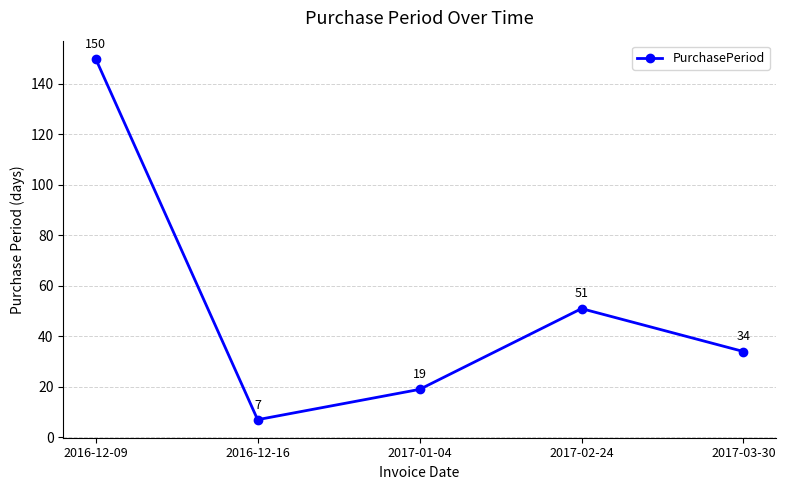

Between 2016-12-16 and 2017-03-30, which is larger?

2017-03-30